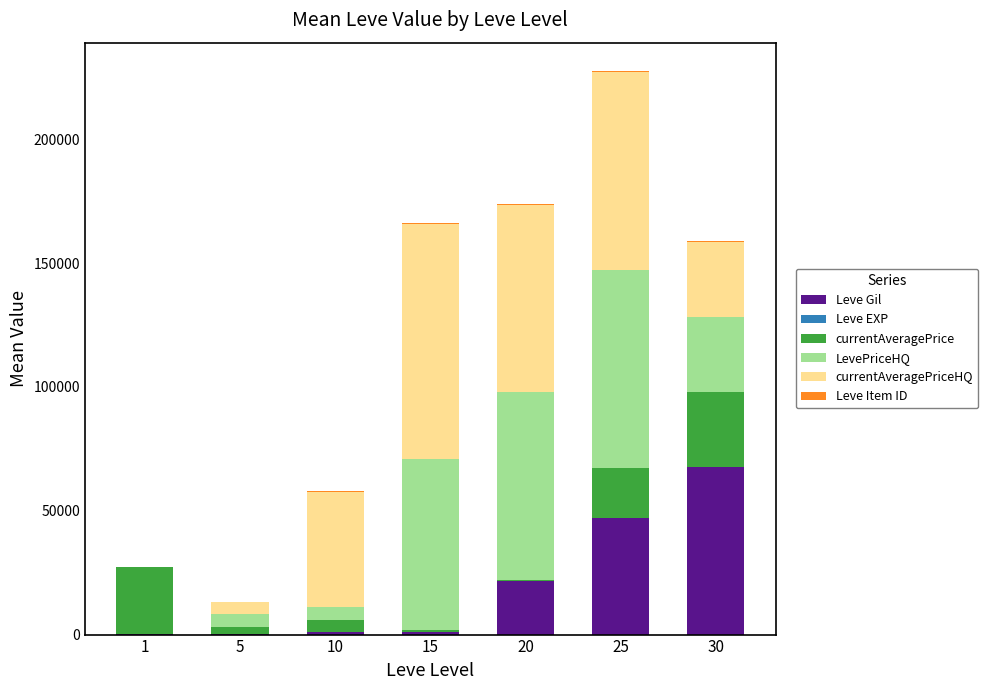

What is the highest value of the Leve Gil series?

67730